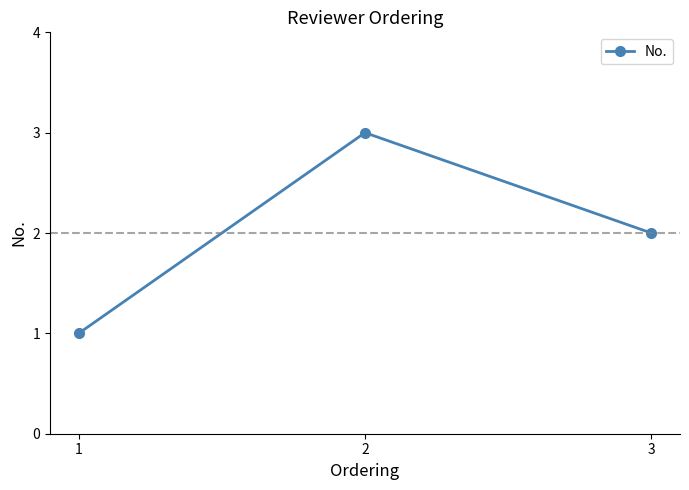

Is it true that the value at 2 is 3?

True